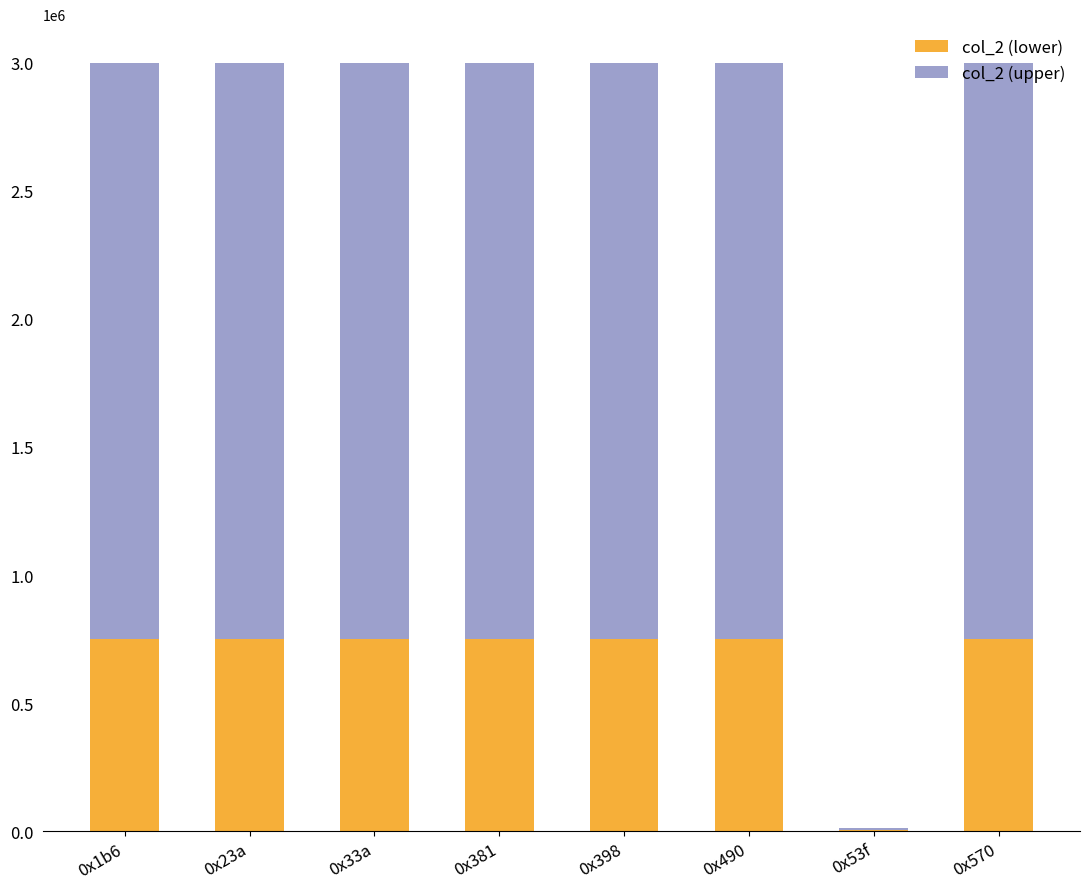

The value of col_2 (lower) at 0x398 is 750000.0. True or false?

True